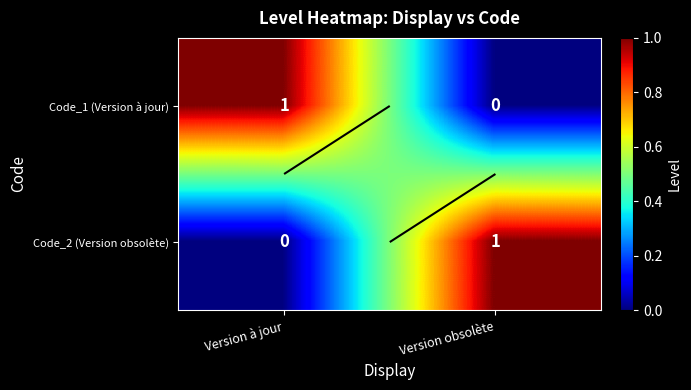

The value of Code_2 (Version obsolète) at Version obsolète is 1. True or false?

False